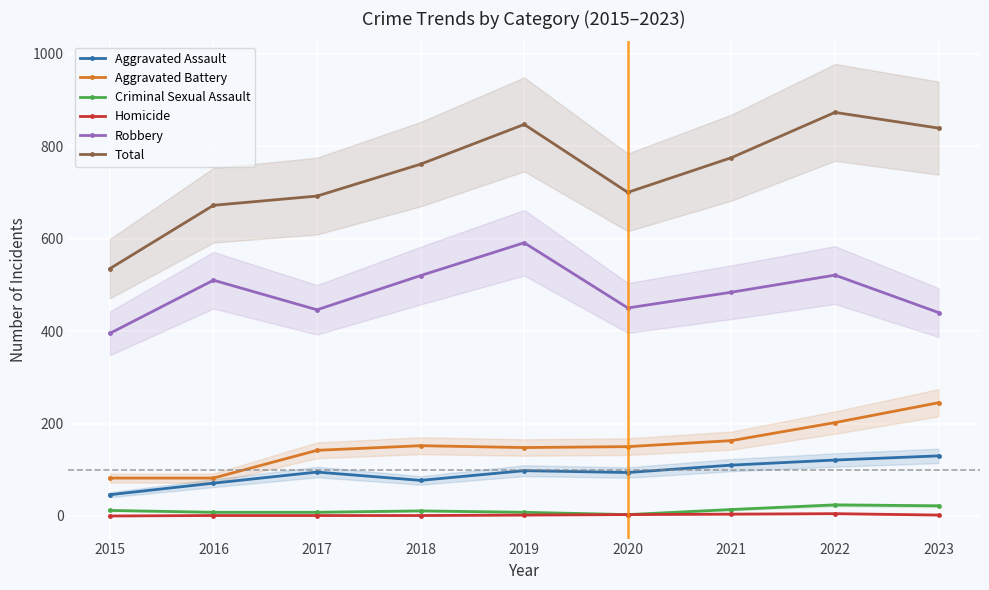

What is the highest value of the Robbery series?

591